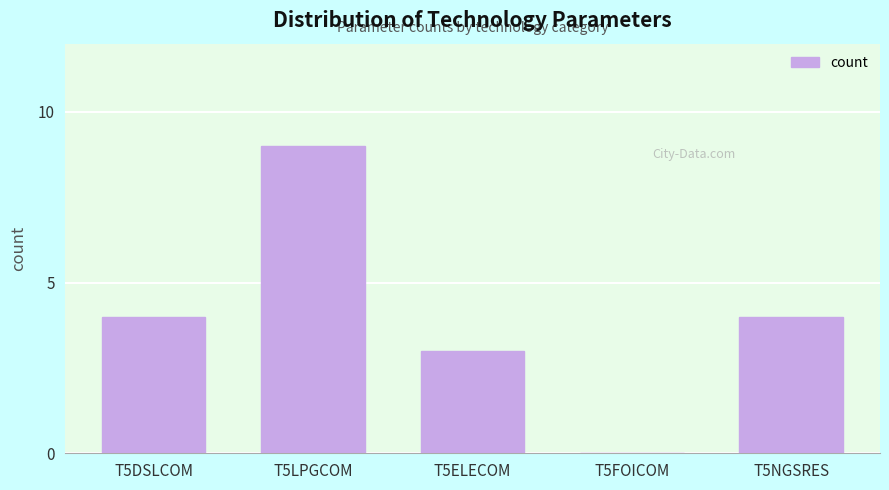

Reading left to right, what are all the values shown in this chart?

T5DSLCOM=4	T5LPGCOM=9	T5ELECOM=3	T5FOICOM=0	T5NGSRES=4